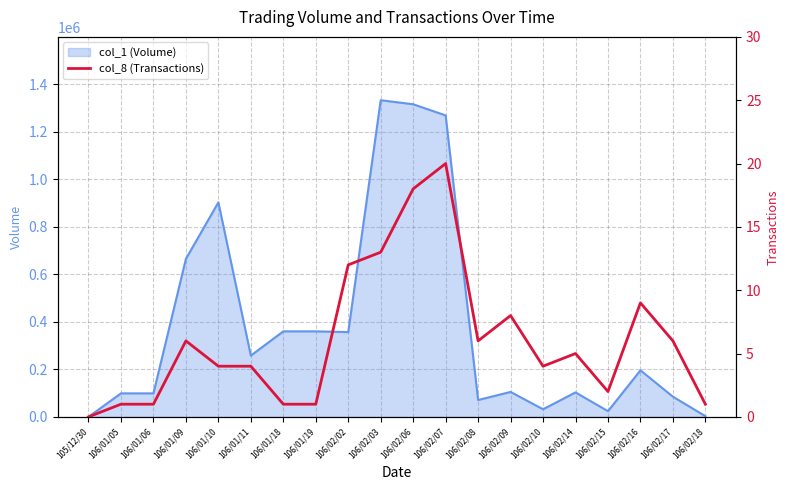

The value of col_1 (Volume) at 106/02/02 is 241232. True or false?

False